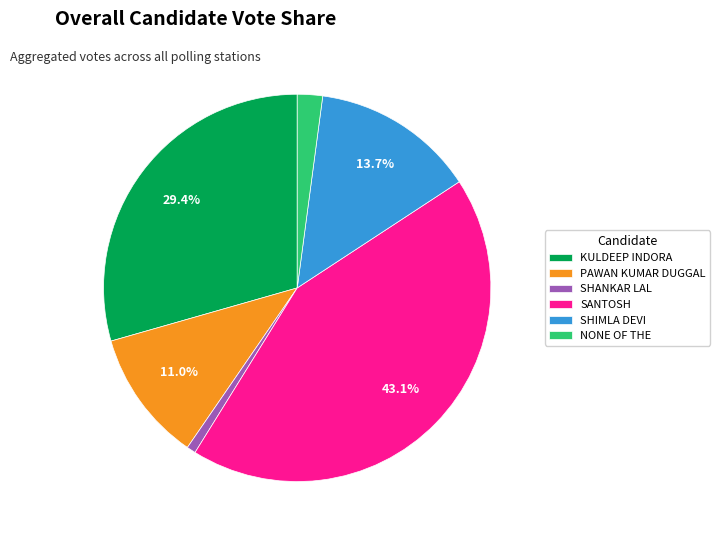

Which category has the biggest portion of the pie?

SANTOSH